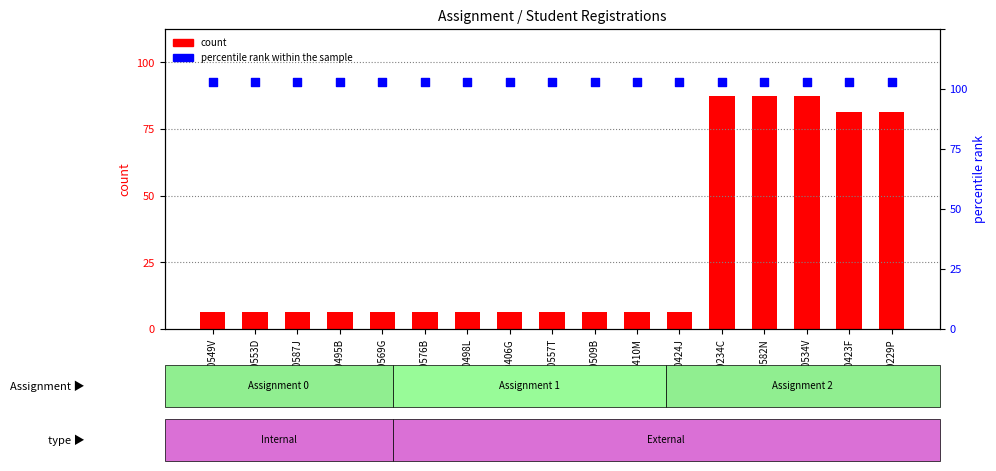

Which series contains the lowest Y value?

count